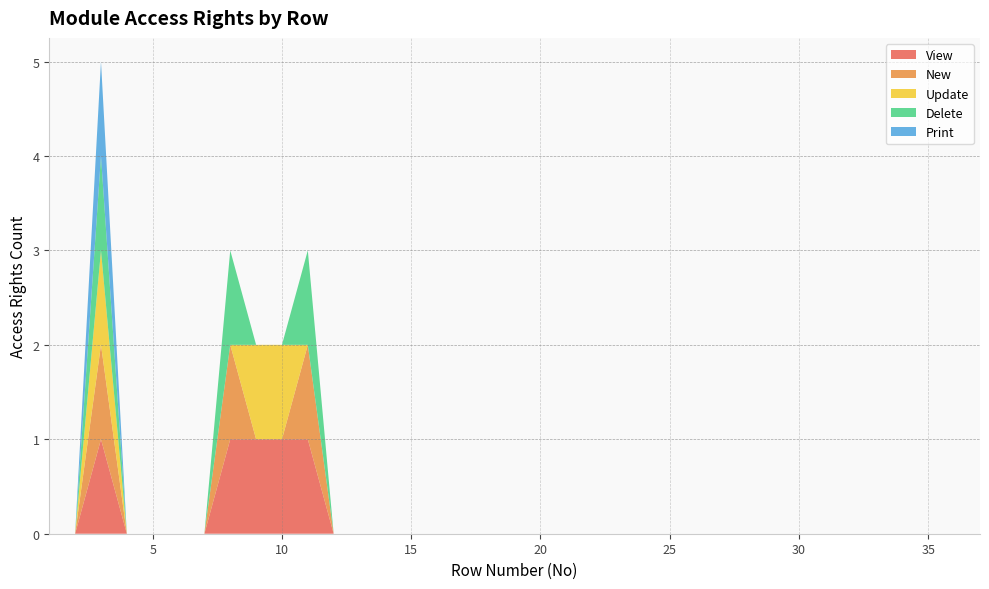

Reading left to right, transcribe all the data shown in this chart.

View: 1=0	2=0	3=1	4=0	5=0	6=0	7=0	8=1	9=1	10=1	11=1	12=0	13=0	14=0	15=0	16=0	17=0	18=0	19=0	20=0	21=0	22=0	23=0	24=0	25=0	26=0	27=0	28=0	29=0	30=0	31=0	32=0	33=0	34=0	35=0	36=0	37=0
New: 1=0	2=0	3=1	4=0	5=0	6=0	7=0	8=1	9=0	10=0	11=1	12=0	13=0	14=0	15=0	16=0	17=0	18=0	19=0	20=0	21=0	22=0	23=0	24=0	25=0	26=0	27=0	28=0	29=0	30=0	31=0	32=0	33=0	34=0	35=0	36=0	37=0
Update: 1=0	2=0	3=1	4=0	5=0	6=0	7=0	8=0	9=1	10=1	11=0	12=0	13=0	14=0	15=0	16=0	17=0	18=0	19=0	20=0	21=0	22=0	23=0	24=0	25=0	26=0	27=0	28=0	29=0	30=0	31=0	32=0	33=0	34=0	35=0	36=0	37=0
Delete: 1=0	2=0	3=1	4=0	5=0	6=0	7=0	8=1	9=0	10=0	11=1	12=0	13=0	14=0	15=0	16=0	17=0	18=0	19=0	20=0	21=0	22=0	23=0	24=0	25=0	26=0	27=0	28=0	29=0	30=0	31=0	32=0	33=0	34=0	35=0	36=0	37=0
Print: 1=0	2=0	3=1	4=0	5=0	6=0	7=0	8=0	9=0	10=0	11=0	12=0	13=0	14=0	15=0	16=0	17=0	18=0	19=0	20=0	21=0	22=0	23=0	24=0	25=0	26=0	27=0	28=0	29=0	30=0	31=0	32=0	33=0	34=0	35=0	36=0	37=0